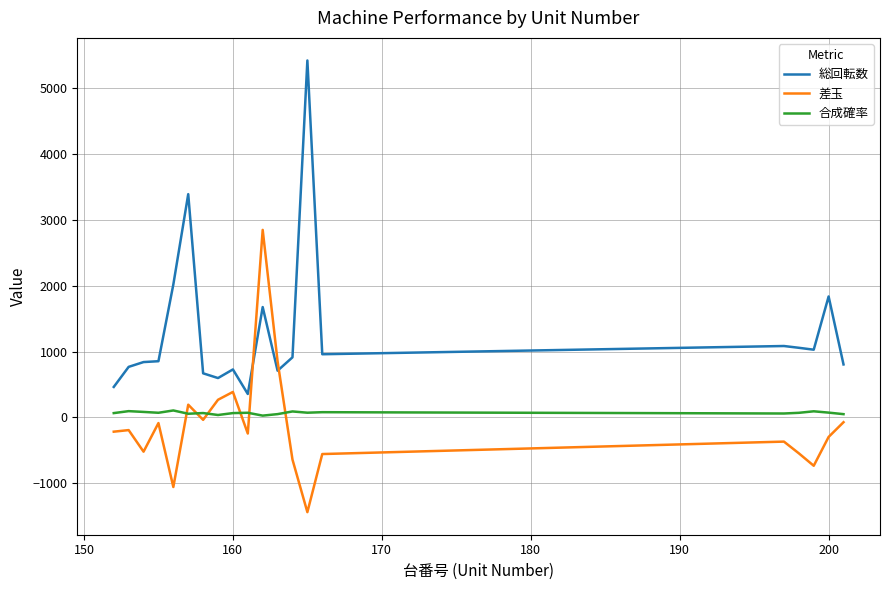

What is the sum of all 差玉 values?

-2445.0